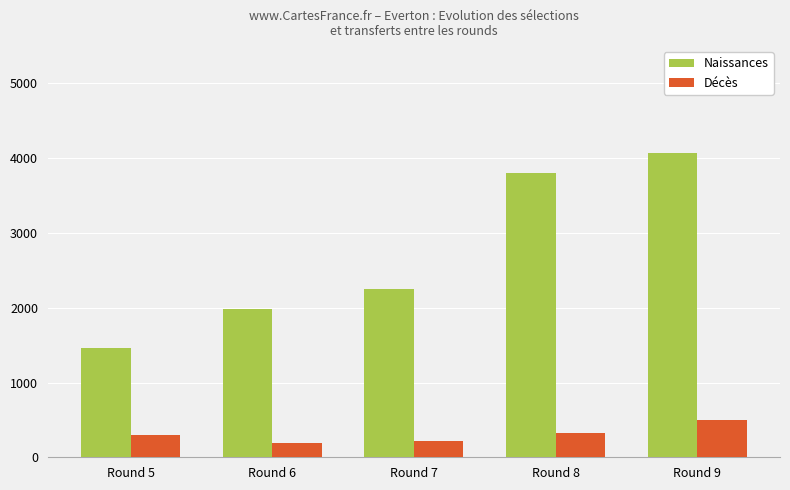

What is the highest value of the Décès series?

500